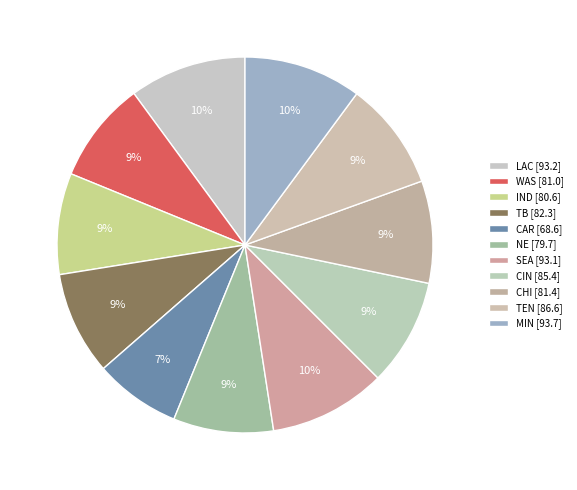

How many slices are in this pie chart?

11